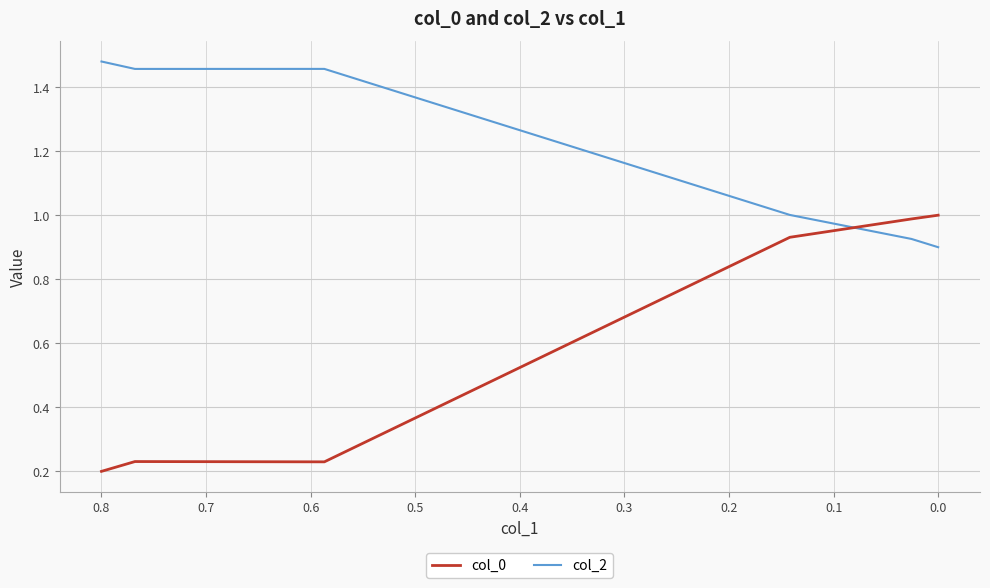

Which series ends up on top after the final intersection of col_0 and col_2?

col_0